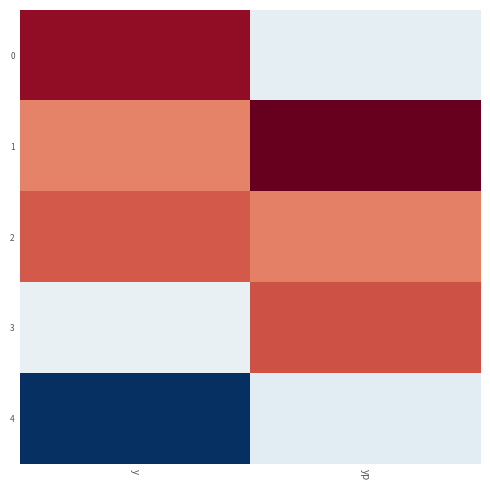

What is the spread (max minus min) of values at yp?

654.4